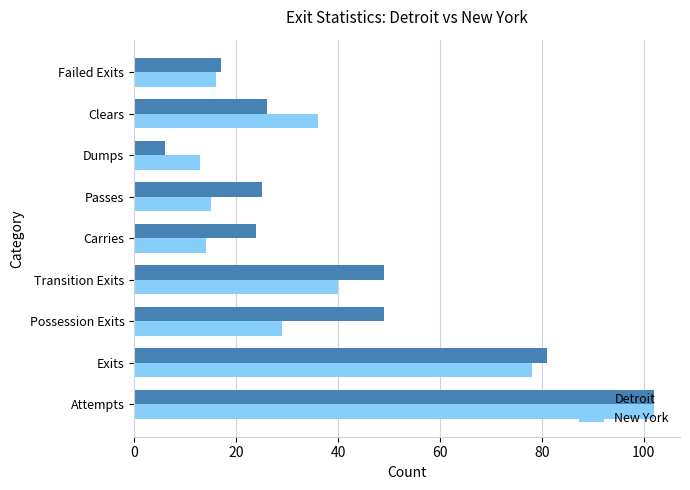

What is the difference between the New York values at Transition Exits and Passes?

25